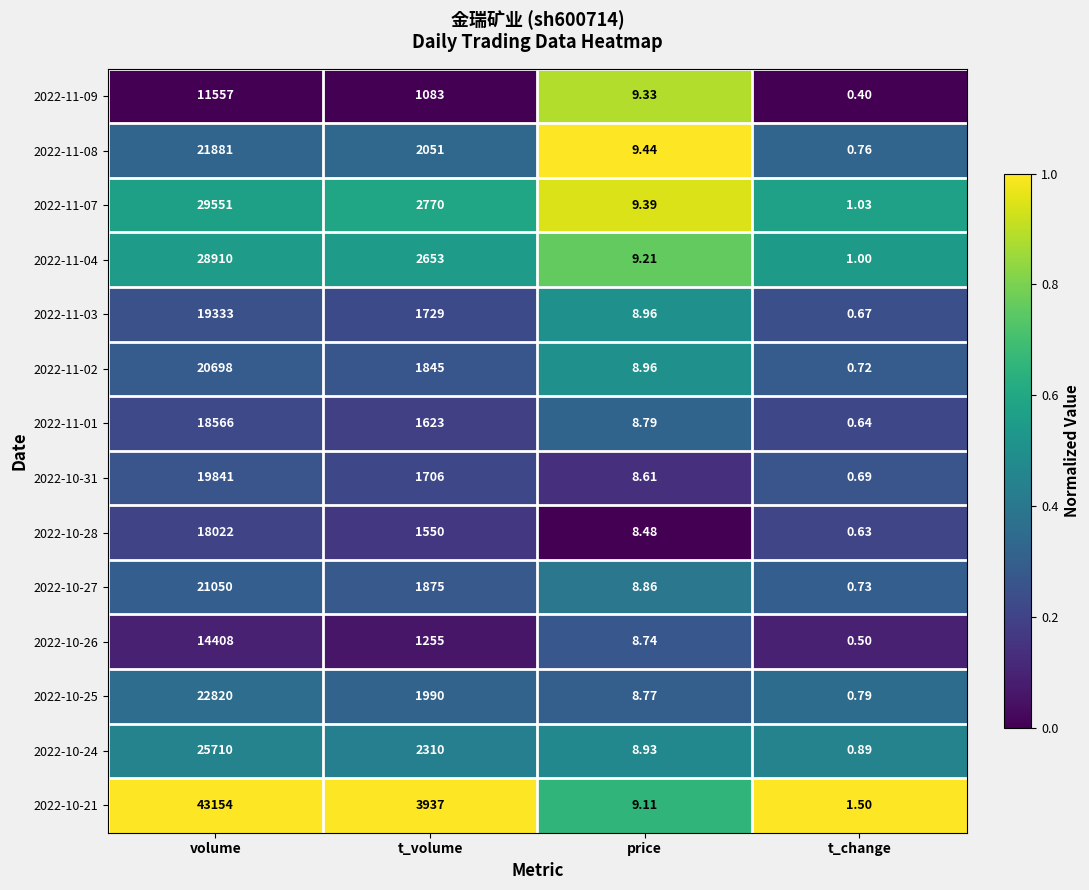

Which label corresponds to the smallest value in the chart?

t_change